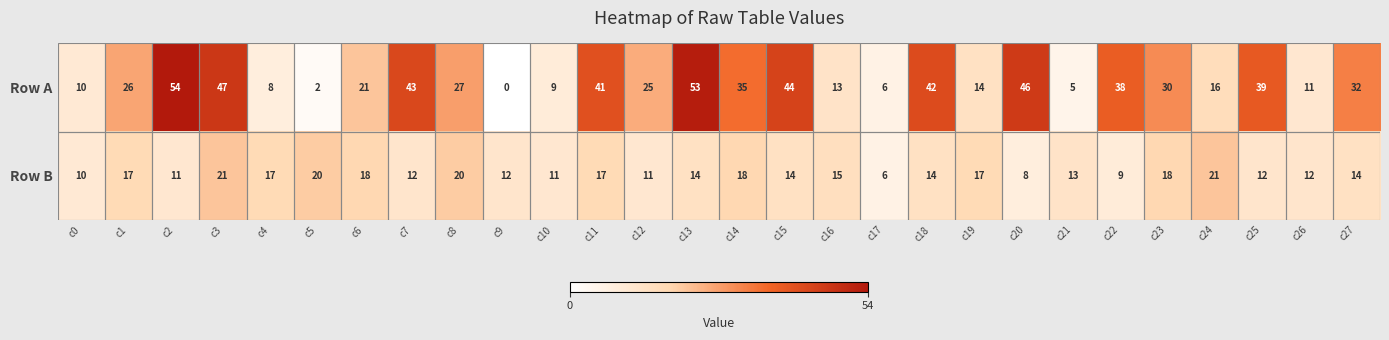

What is the sum of all Row B values?

402